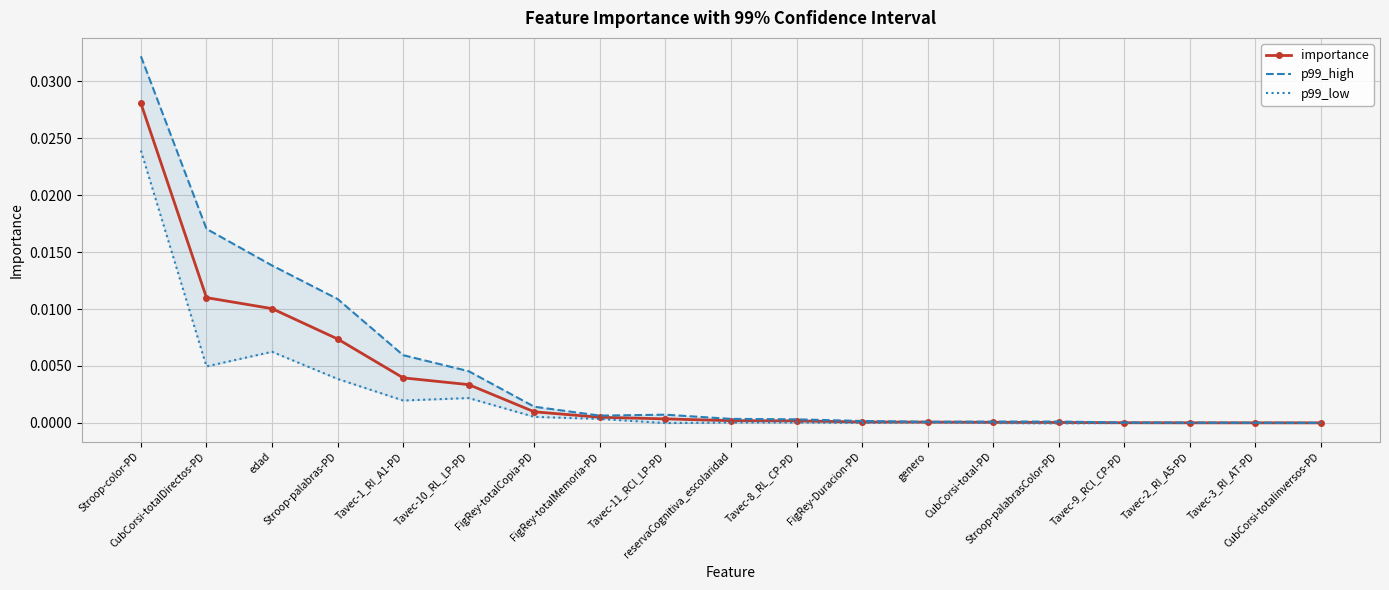

The value of p99_high at Stroop-palabras-PD is 0.0. True or false?

False